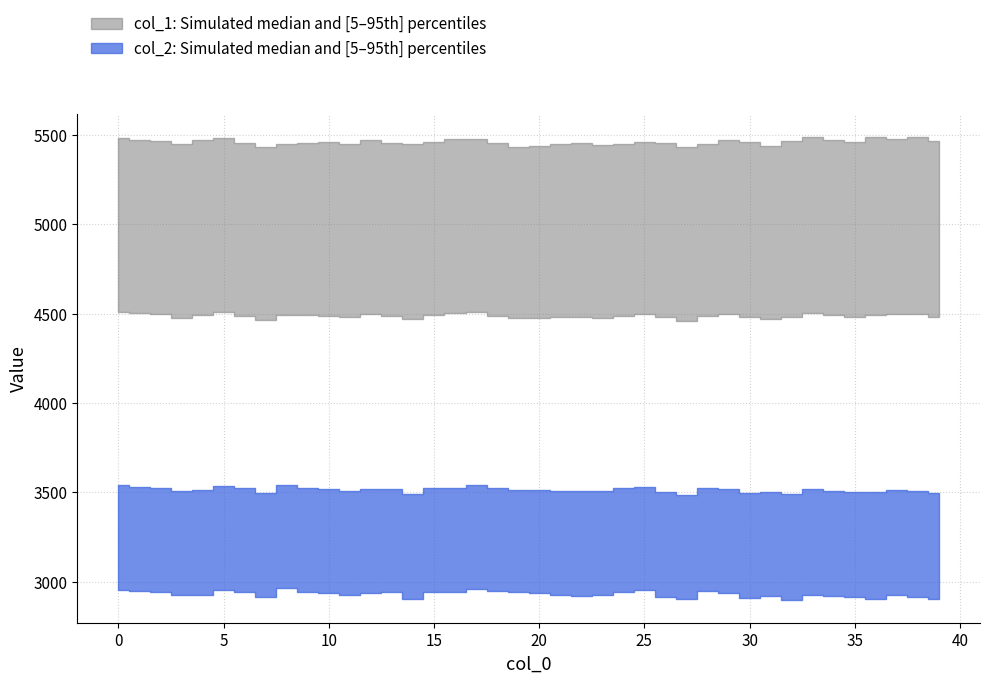

The col_2 series shows 5141.7 at 31. True or false?

False